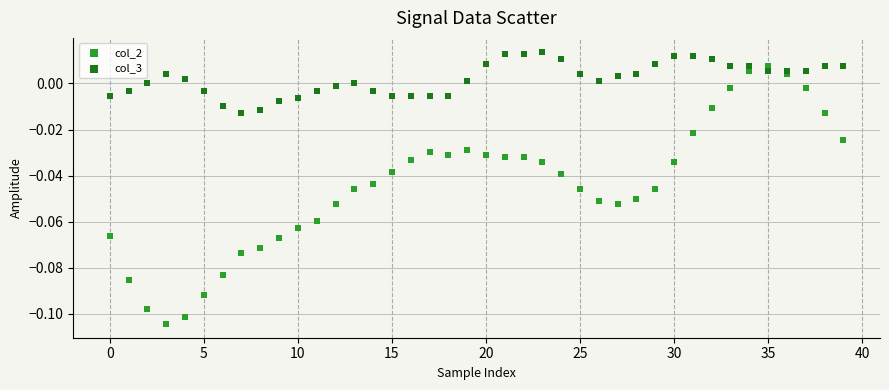

Which series contains the highest Y value?

col_3